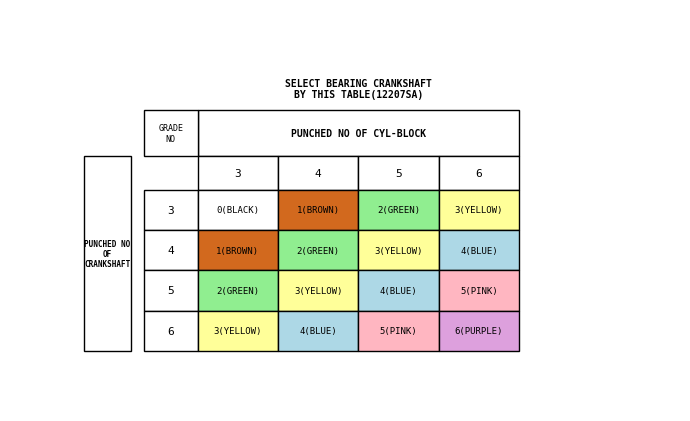

What is the difference between the second highest and minimum values in the 6 series?

2